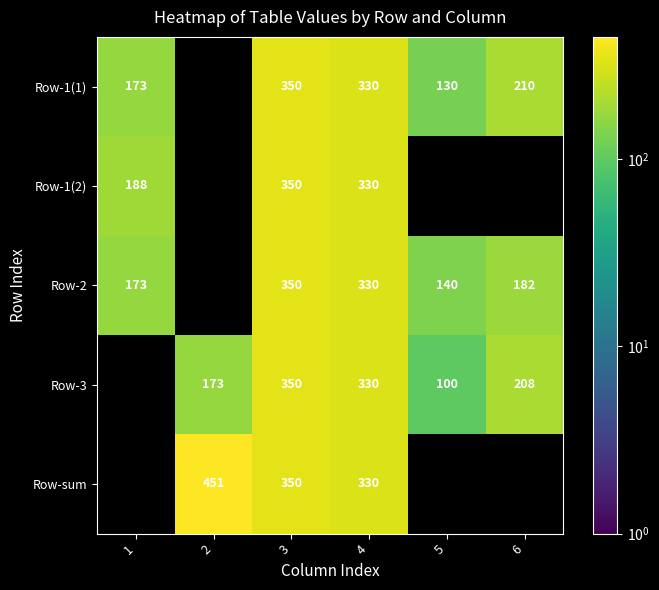

What is the spread (max minus min) of values at 5?

40.0